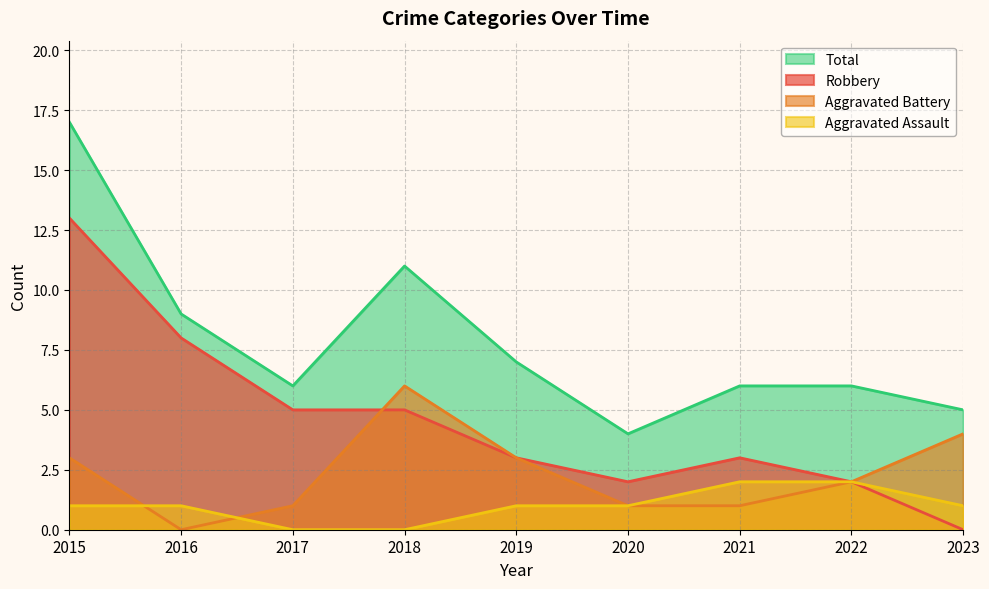

Which has a higher value, 2017 or 2021?

2021